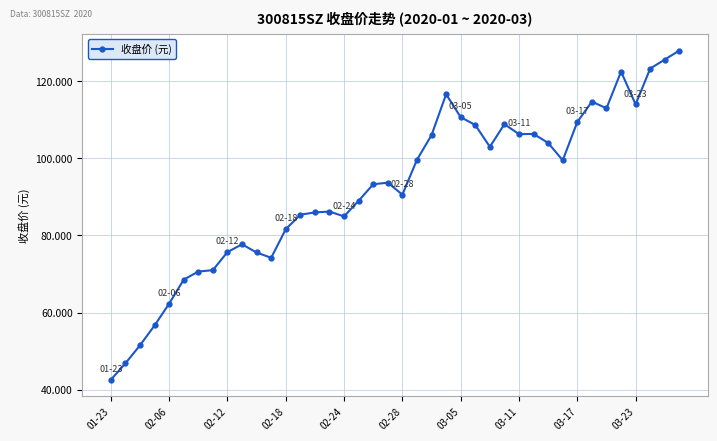

What is the maximum value shown in the chart?

128.0